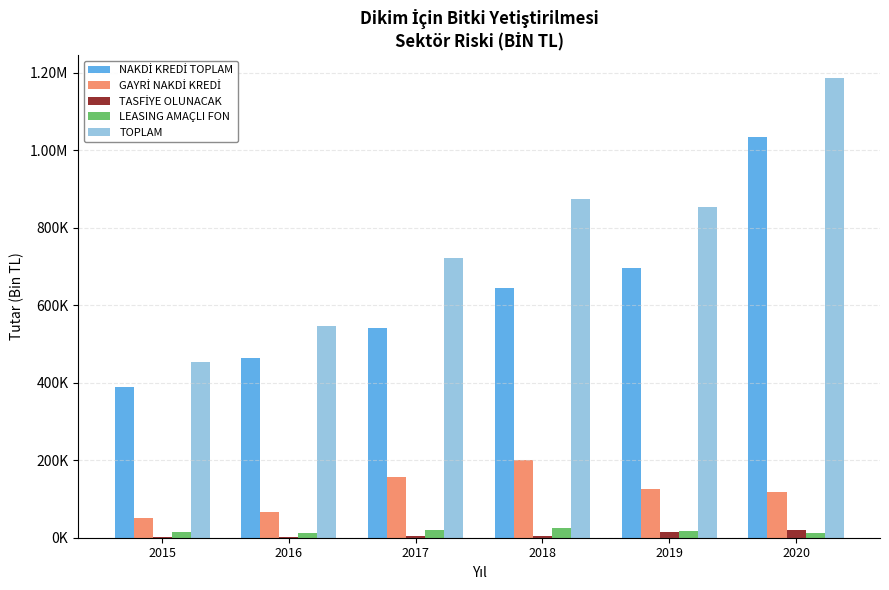

At which label is NAKDİ KREDİ TOPLAM closest to 710989?

2019